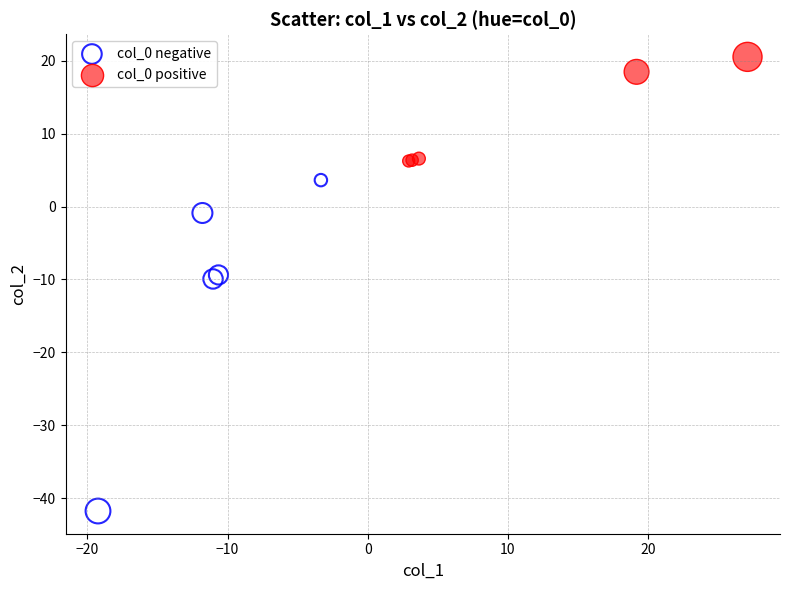

Which series reaches the maximum Y coordinate?

col_0 positive